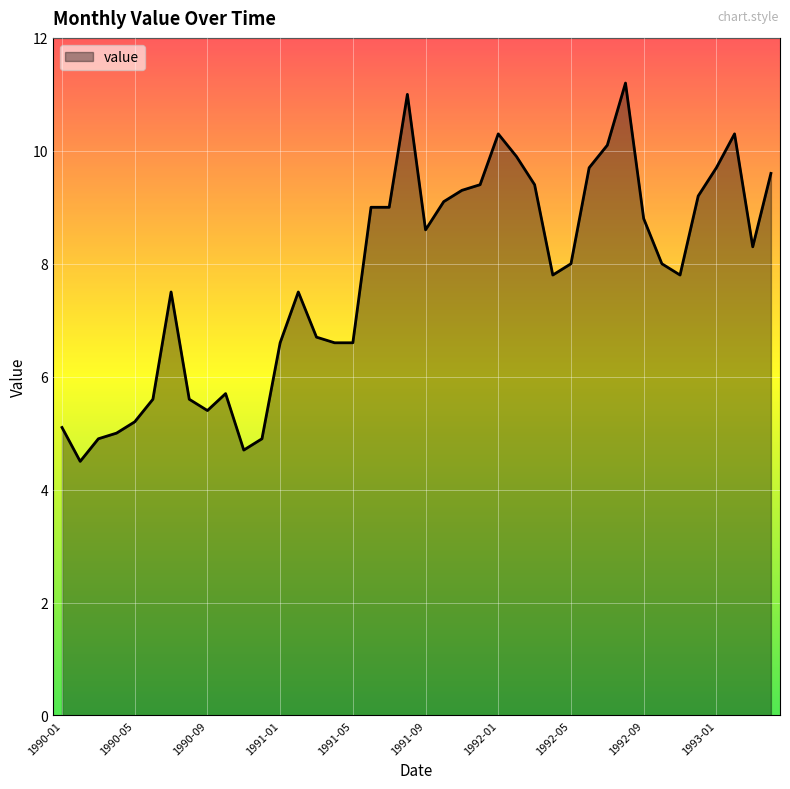

What is the maximum value shown in the chart?

11.2